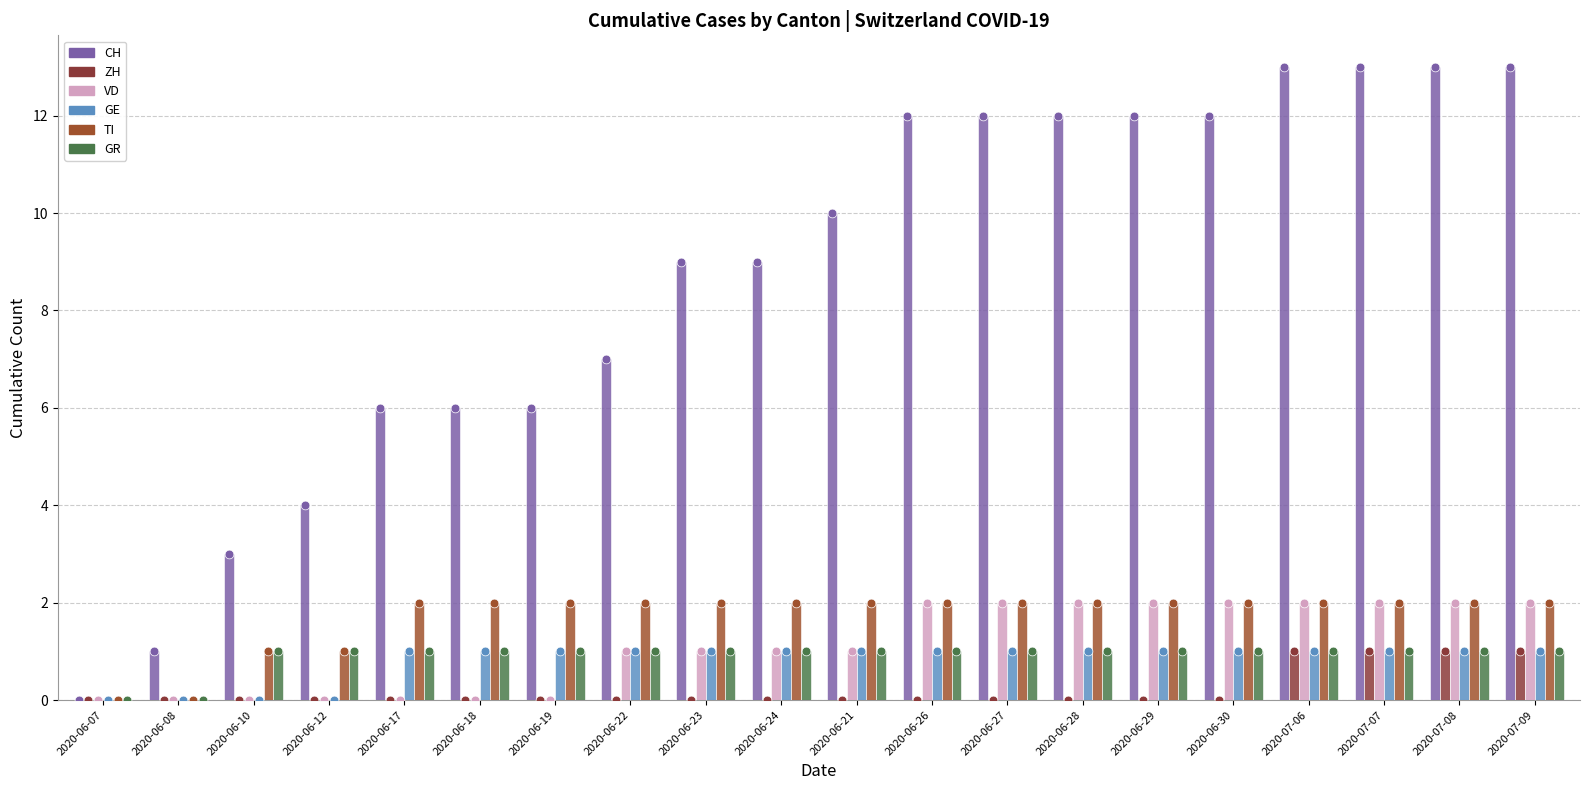

Which series contains the highest Y value?

CH